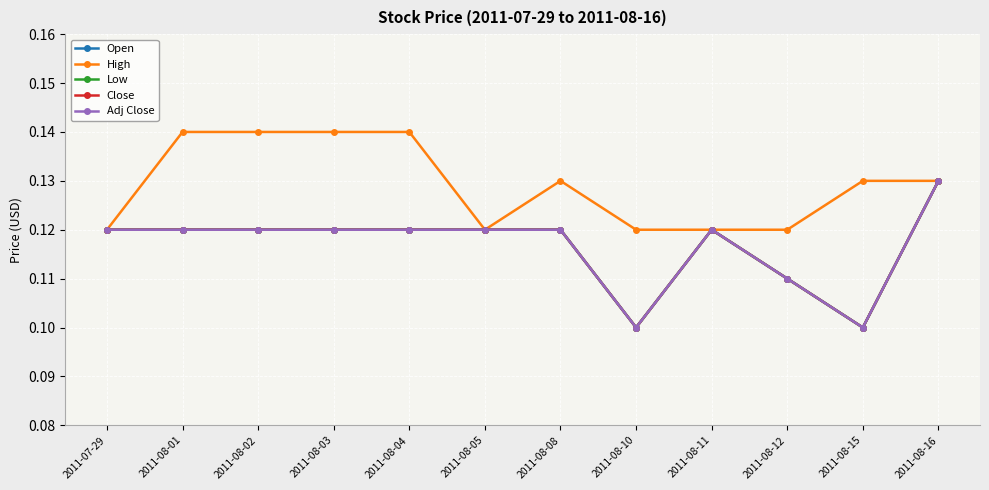

Where is the first local maximum for Low?

2011-08-11